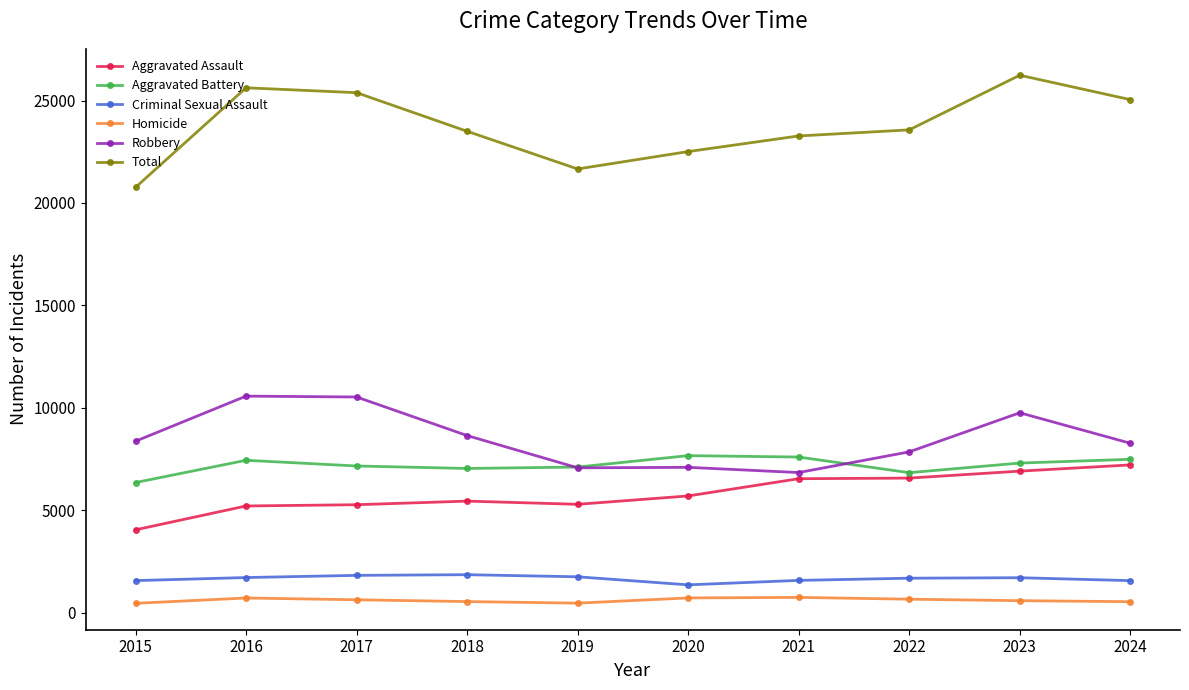

Is it true that Aggravated Battery equals 6830 at 2022?

True